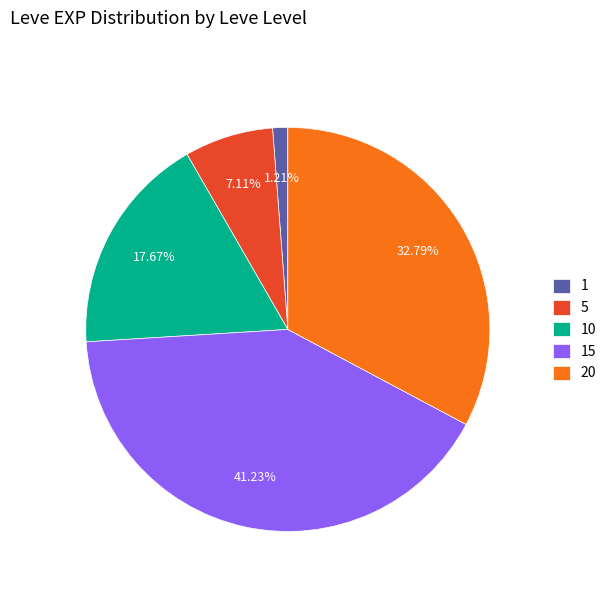

Count the number of slices in the pie.

5